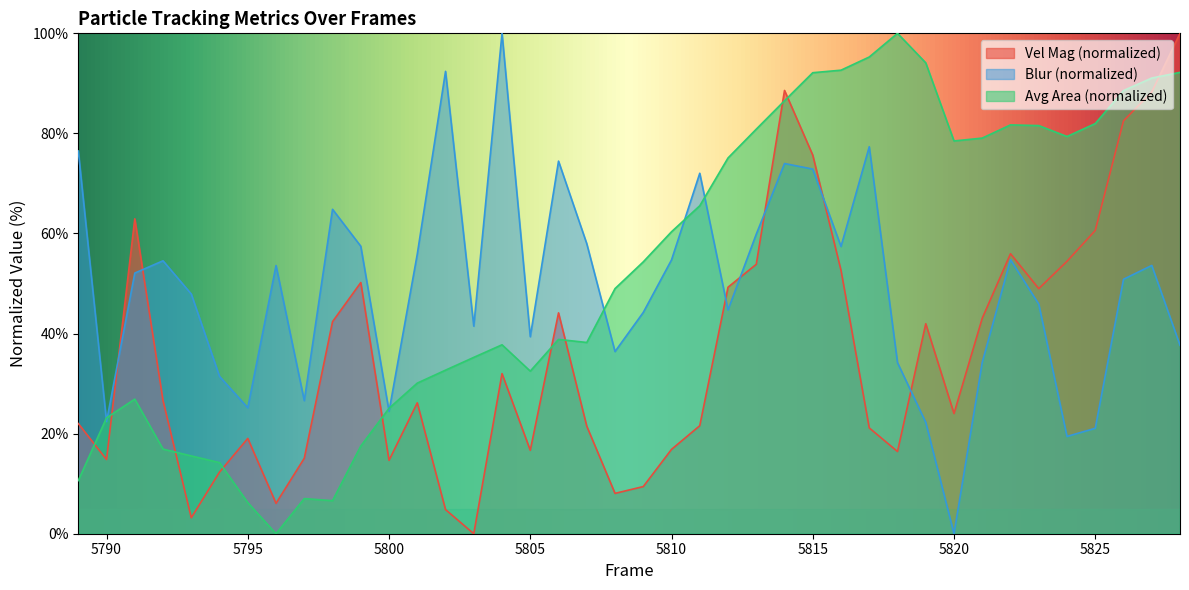

The value of Vel Mag at 5810 is 16.9. True or false?

True